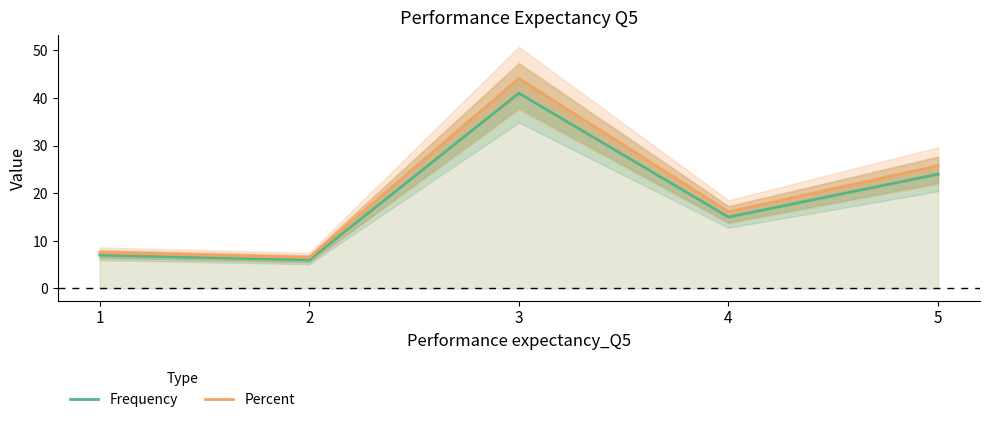

List the labels in order of Frequency value, smallest first.

2, 1, 4, 5, 3